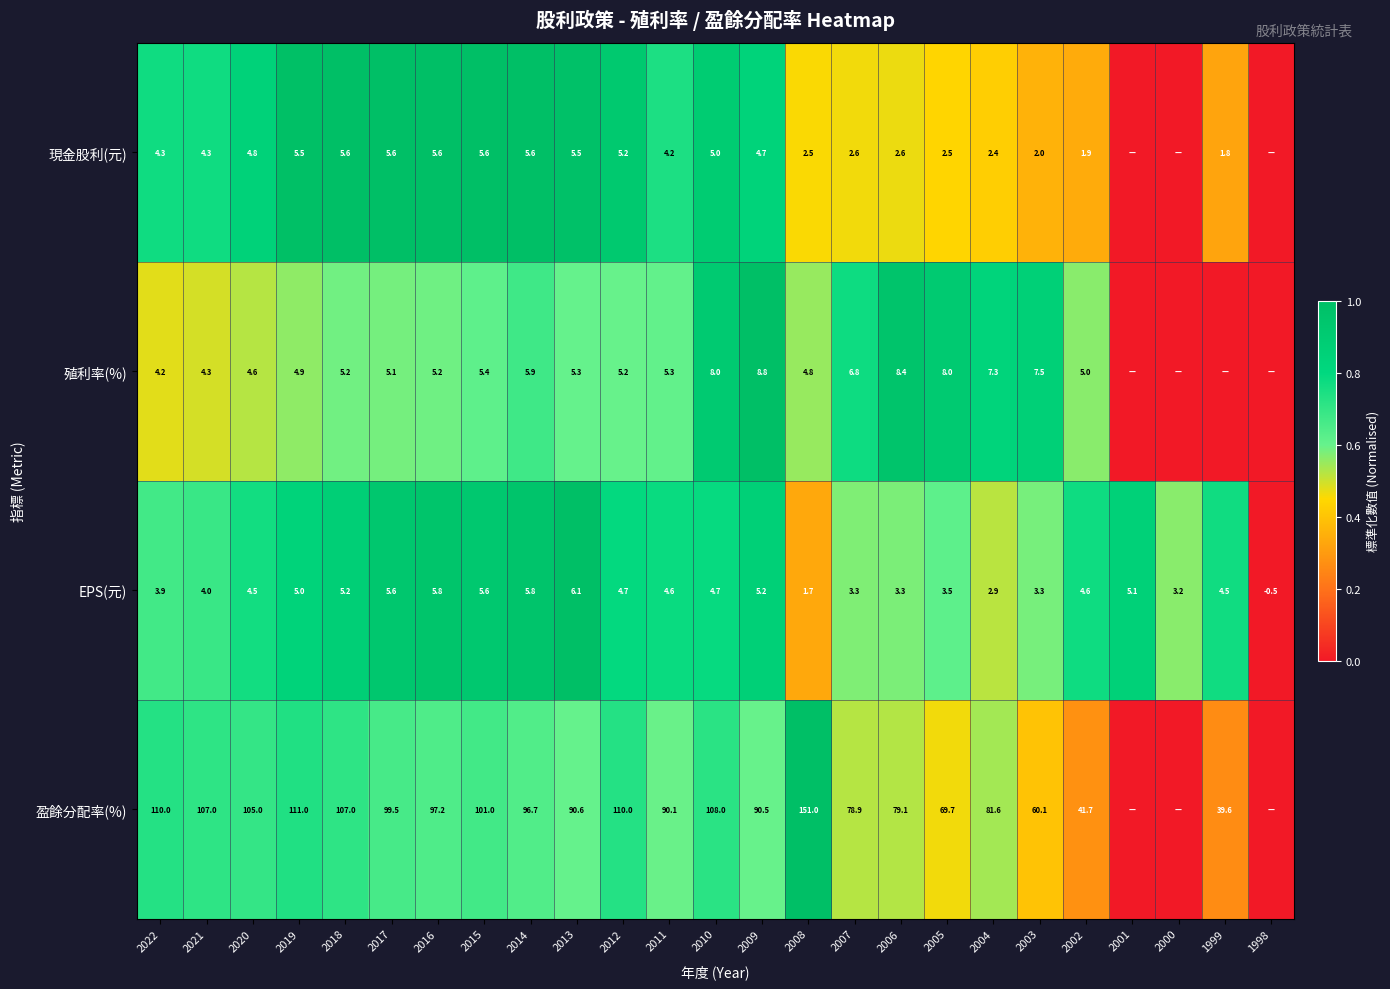

What is the sum of all EPS(元) values?

105.6